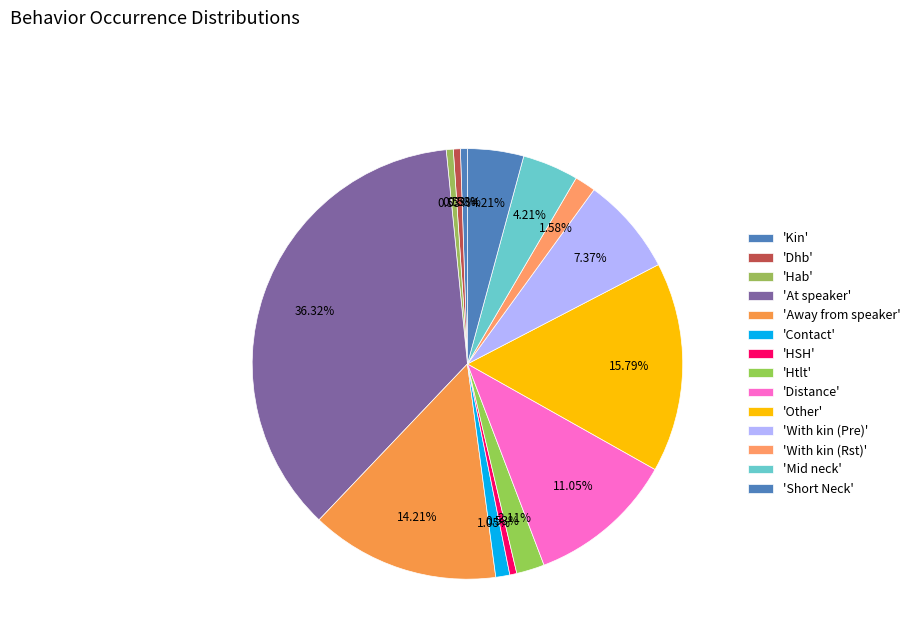

How many segments does this pie chart have?

14